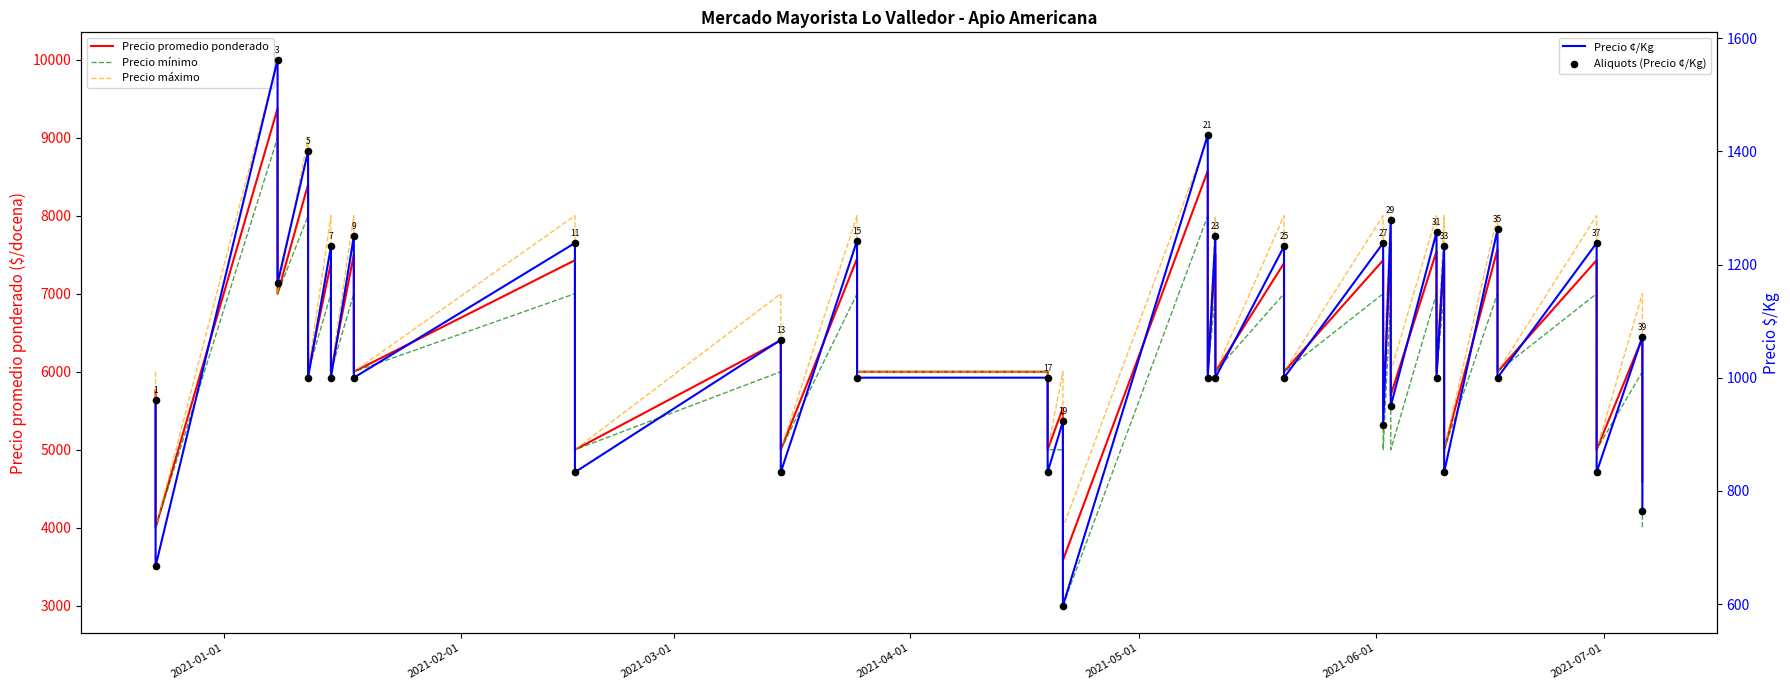

What are all the series names shown in the legend?

Precio promedio ponderado, Precio mínimo, Precio máximo, Precio ¢/Kg, Aliquots (Precio ¢/Kg)